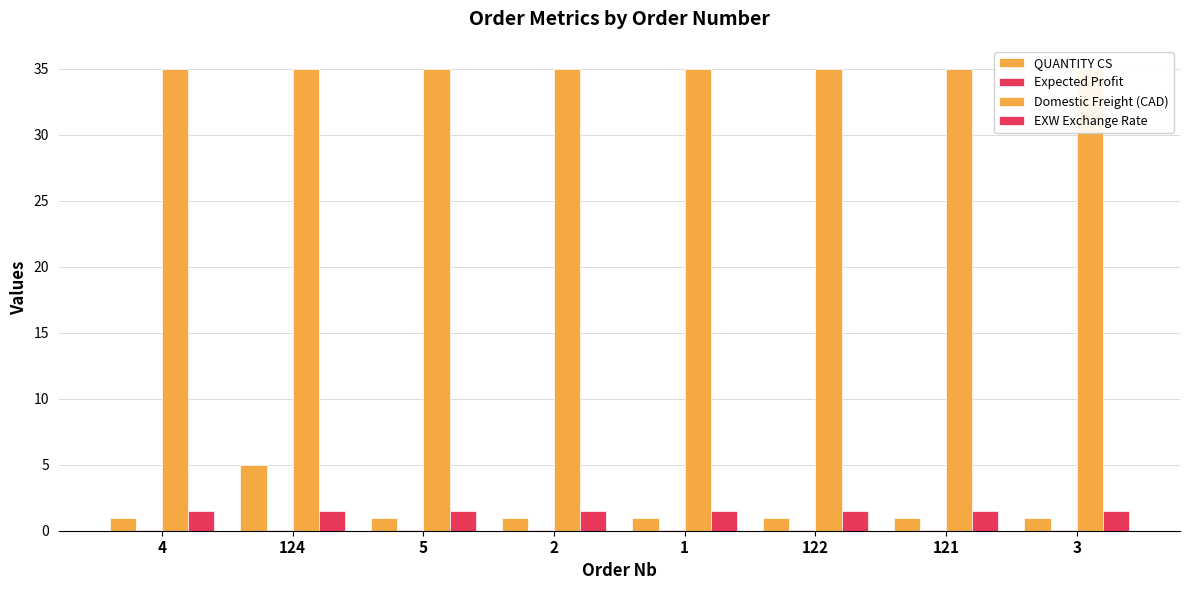

Which series has the widest spread of values?

QUANTITY CS